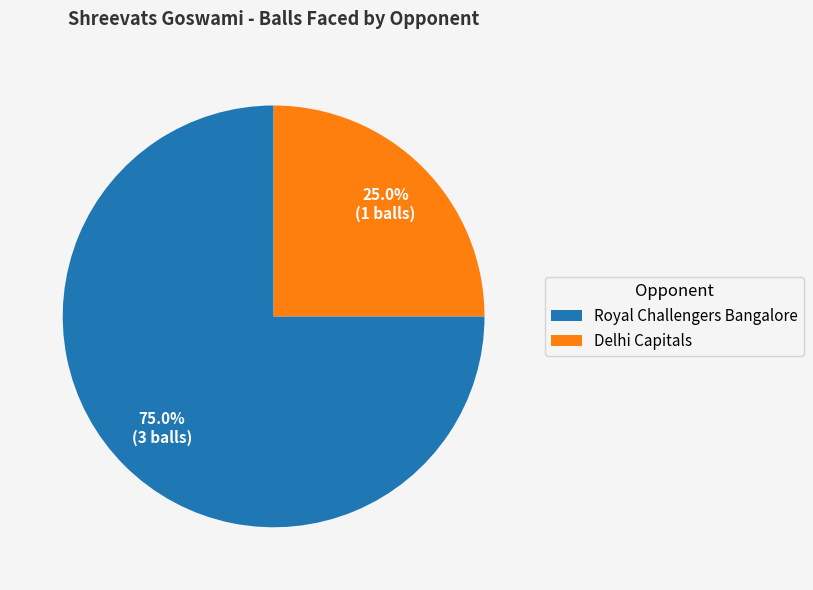

How much of the chart is everything except Royal Challengers Bangalore?

25.0%